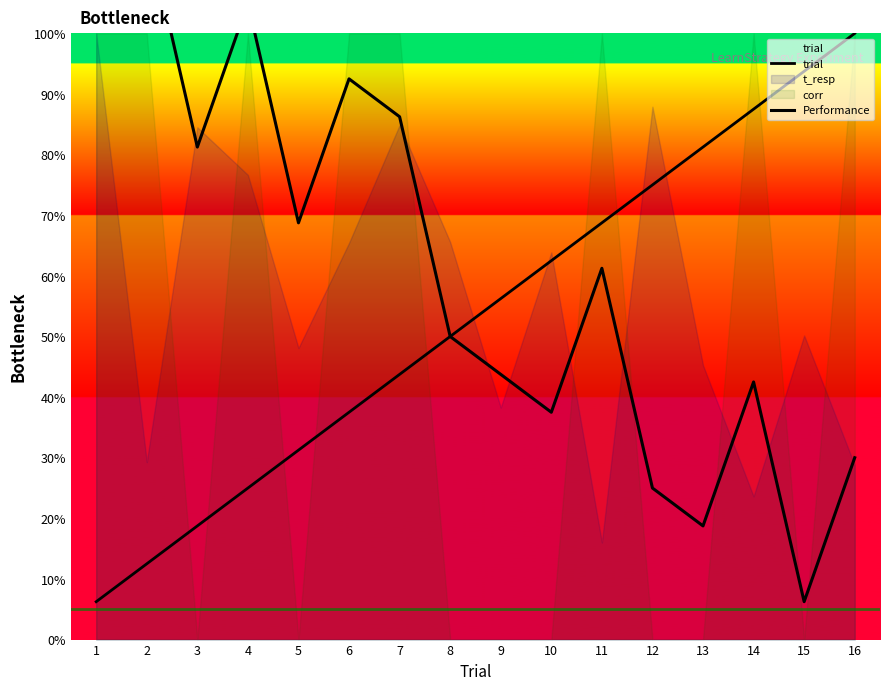

Reading left to right, extract all data points from this chart.

trial: 6.2	12.5	18.8	25.0	31.2	37.5	43.8	50.0	56.2	62.5	68.8	75.0	81.2	87.5	93.8	100.0
Performance: 123.8	117.5	81.2	105.0	68.8	92.5	86.2	50.0	43.8	37.5	61.2	25.0	18.8	42.5	6.2	30.0